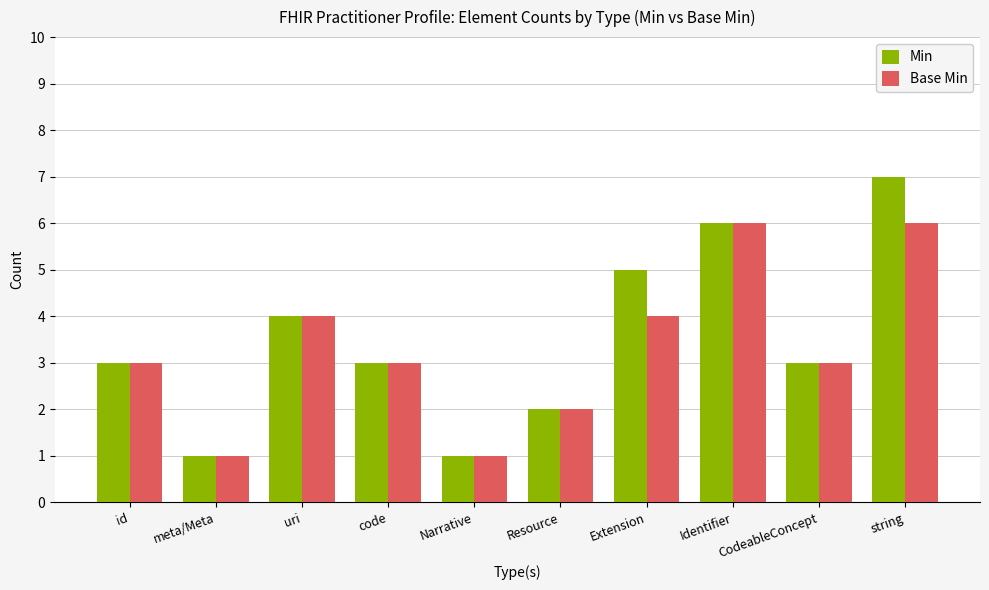

Reading left to right, extract all data points from this chart.

Min: id=3	meta/Meta=1	uri=4	code=3	Narrative=1	Resource=2	Extension=5	Identifier=6	CodeableConcept=3	string=7
Base Min: id=3	meta/Meta=1	uri=4	code=3	Narrative=1	Resource=2	Extension=4	Identifier=6	CodeableConcept=3	string=6